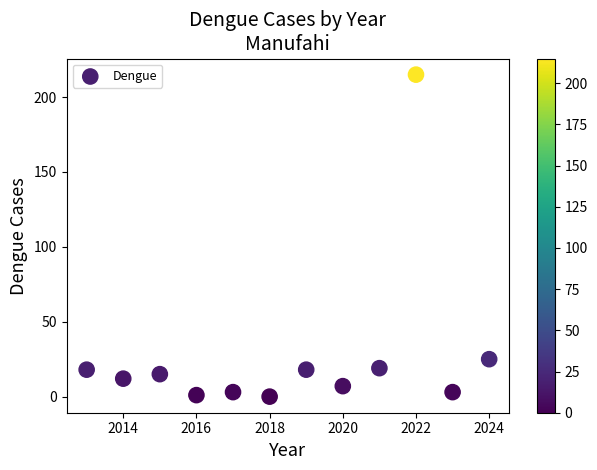

What is the average Y value?

28